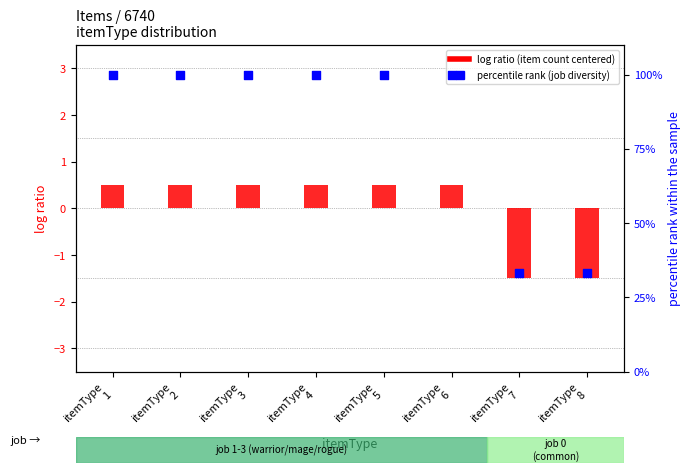

Which series has the widest spread of Y values?

percentile rank (job diversity)